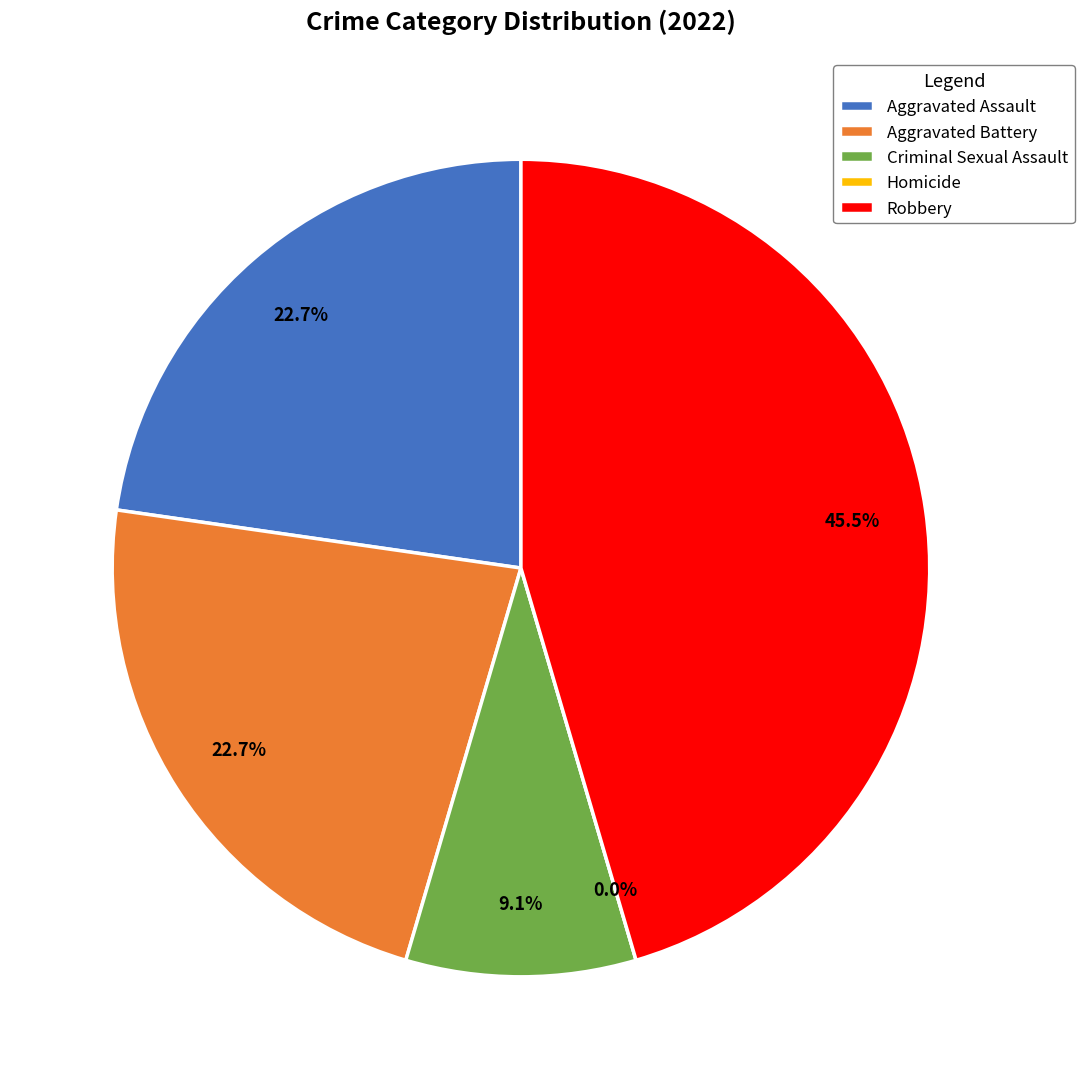

Which category has the smallest portion of the pie?

Homicide